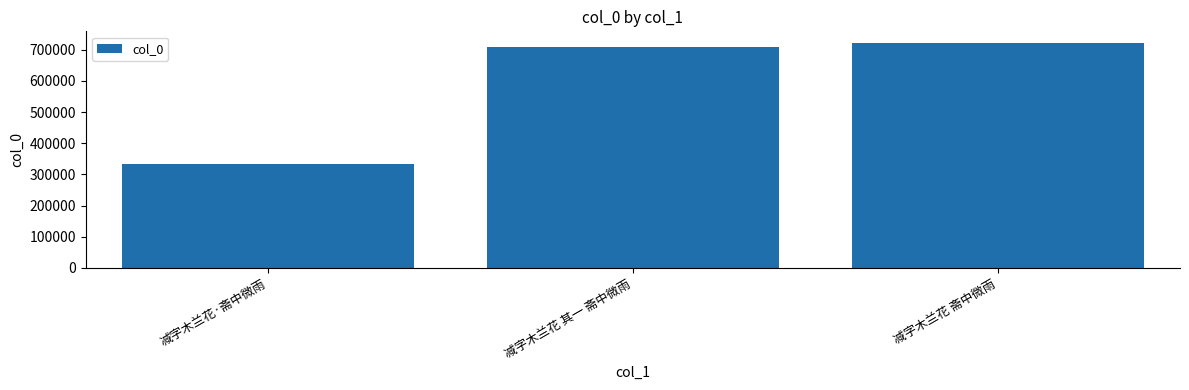

What is the value of the 3rd bar from the left?

722760